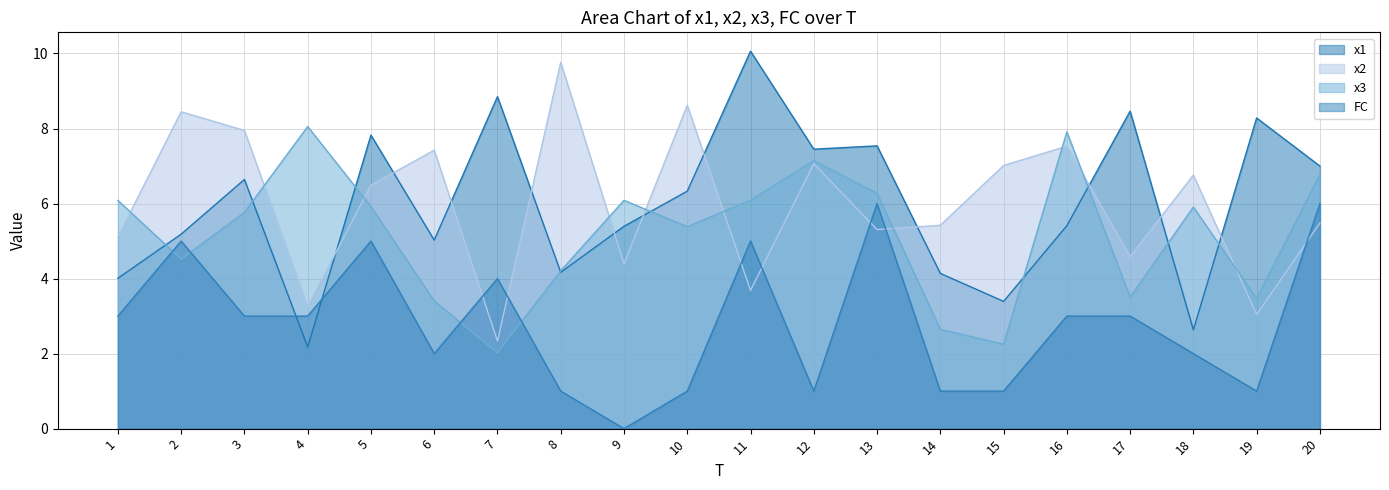

List the labels in order of x1 value, smallest first.

4, 18, 15, 1, 14, 8, 6, 2, 9, 16, 10, 3, 20, 12, 13, 5, 19, 17, 7, 11